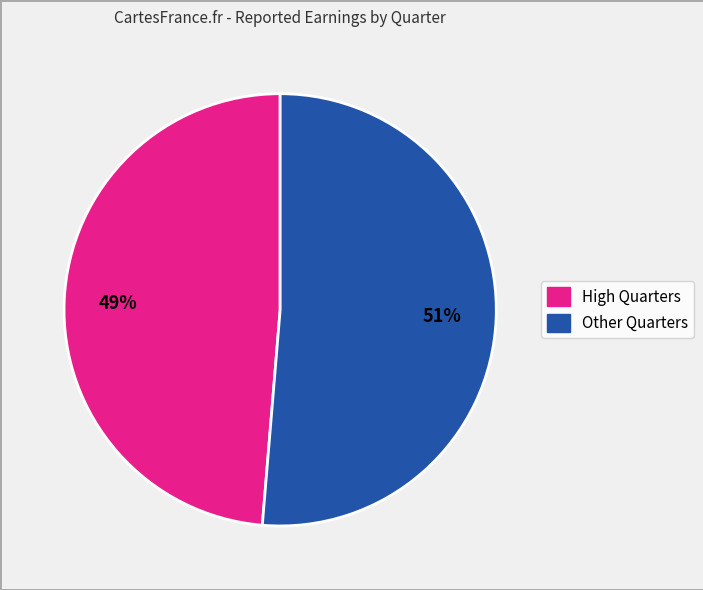

Is there any slice that represents more than half of the pie?

Yes